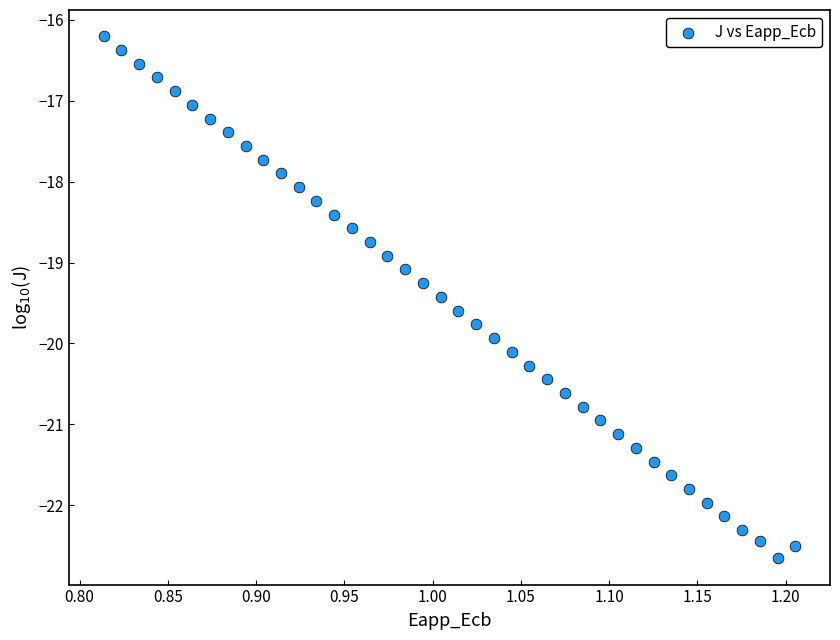

What is the range of Y values (max minus min)?

6.5